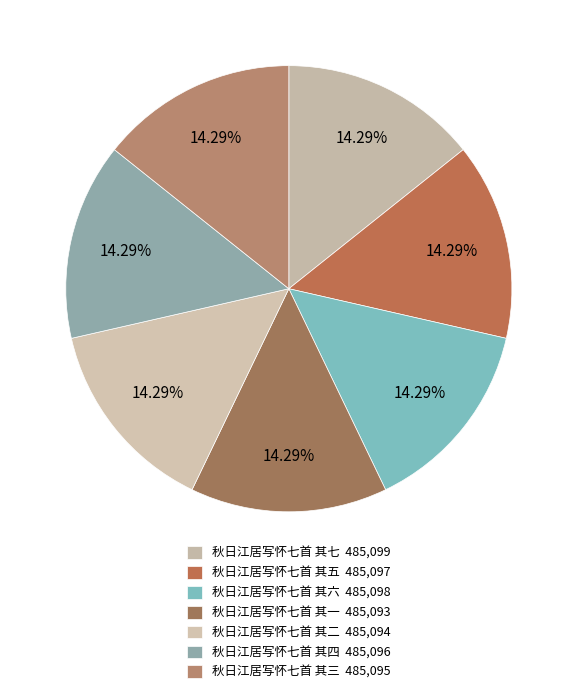

How many segments does this pie chart have?

7